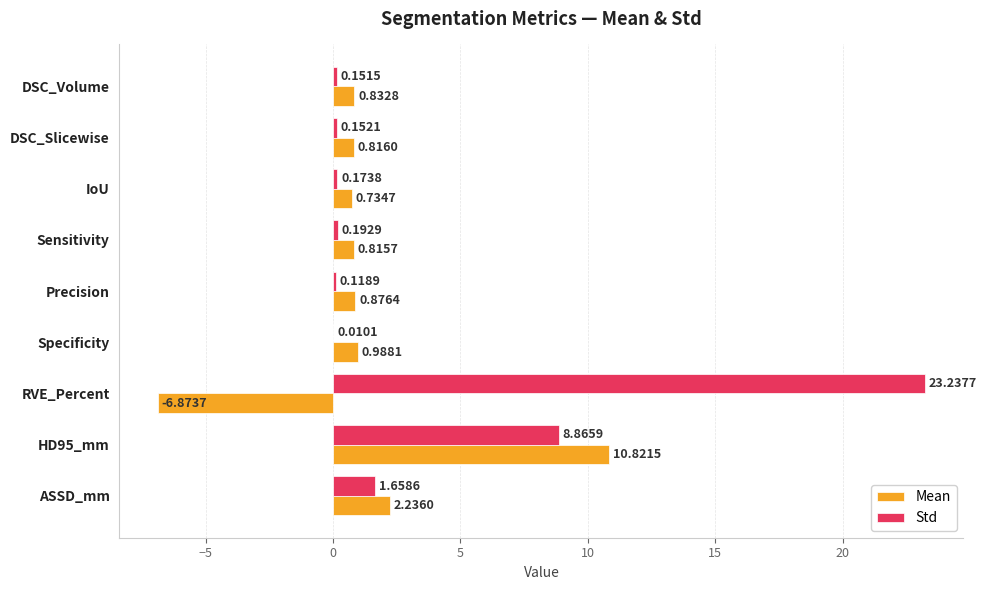

What is the total value across all series at ASSD_mm?

3.9